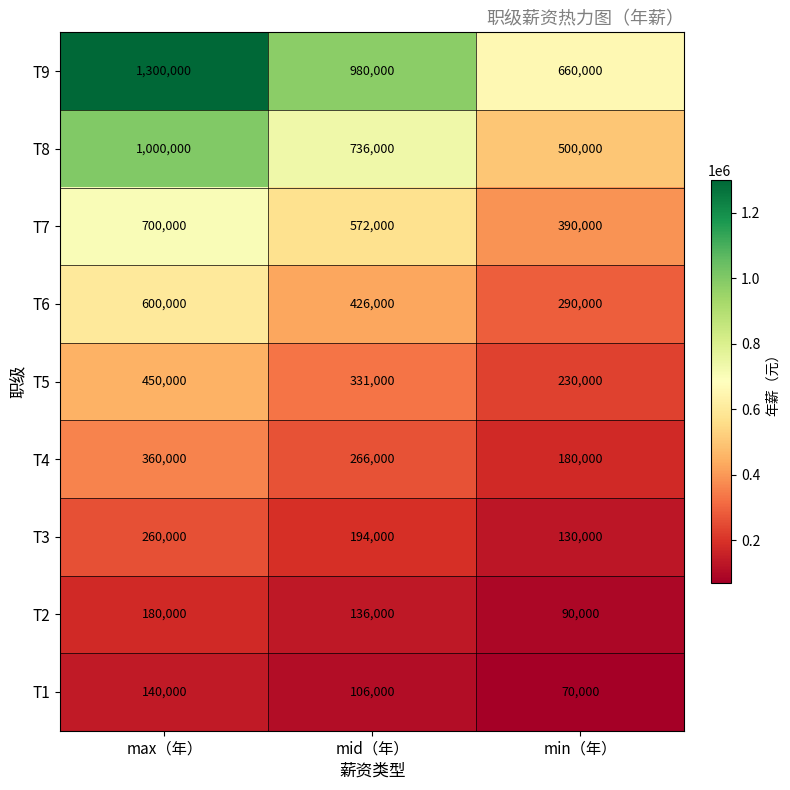

What is the maximum value shown in the chart?

1300000